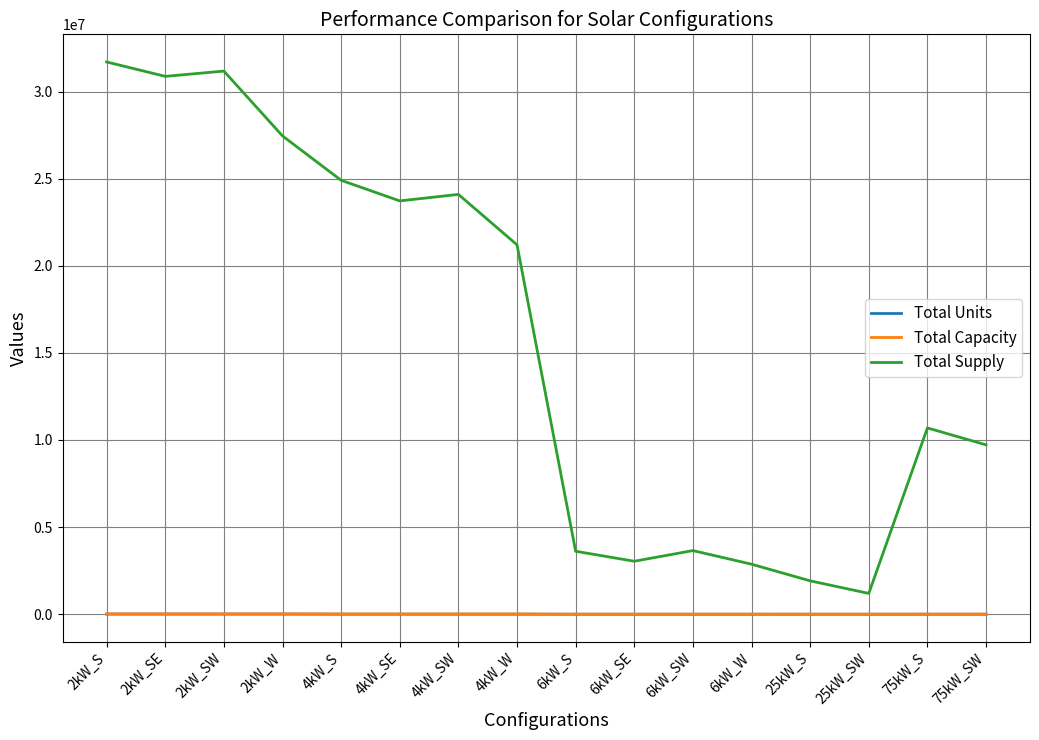

Which series changed the most between 2kW_SW and 4kW_SW?

Total Supply